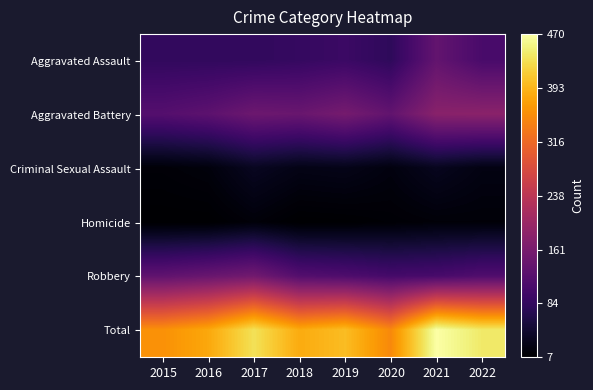

How many series are shown in this chart?

6